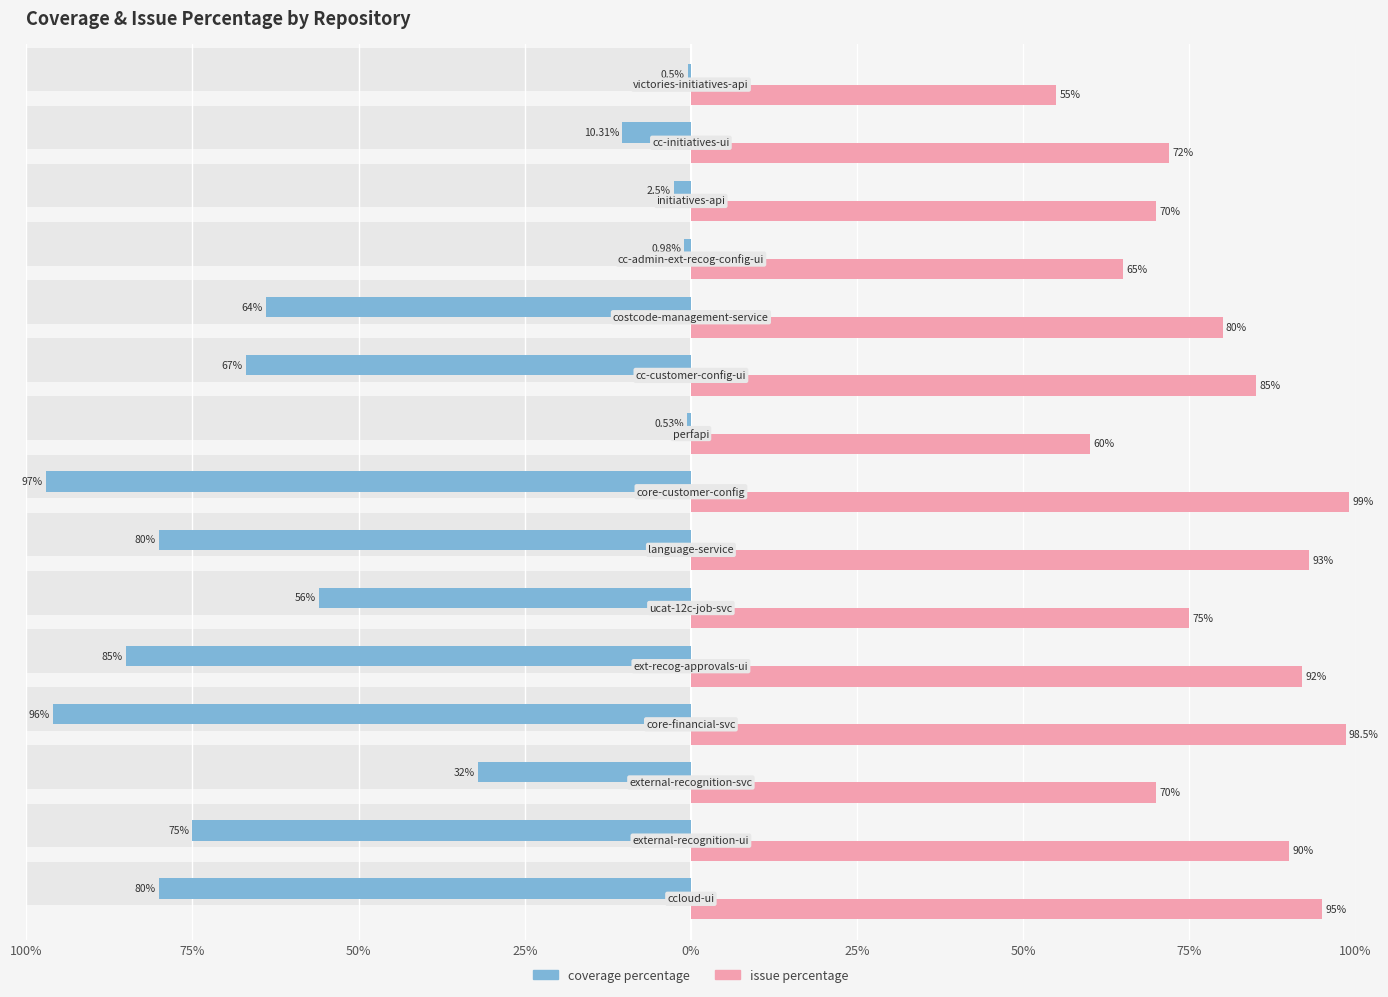

What is the sum of all issue percentage values?

1199.5